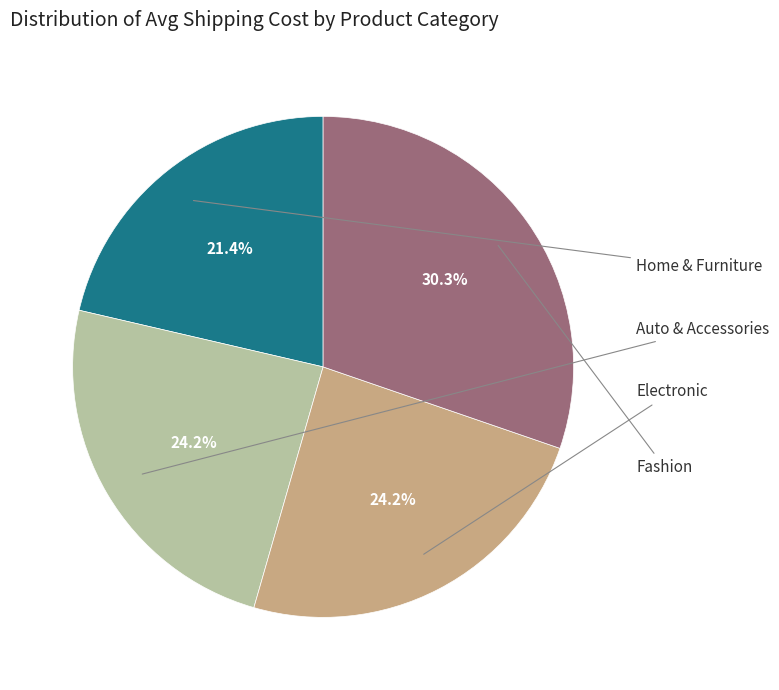

Is it true that Home & Furniture is 21% of the pie?

True